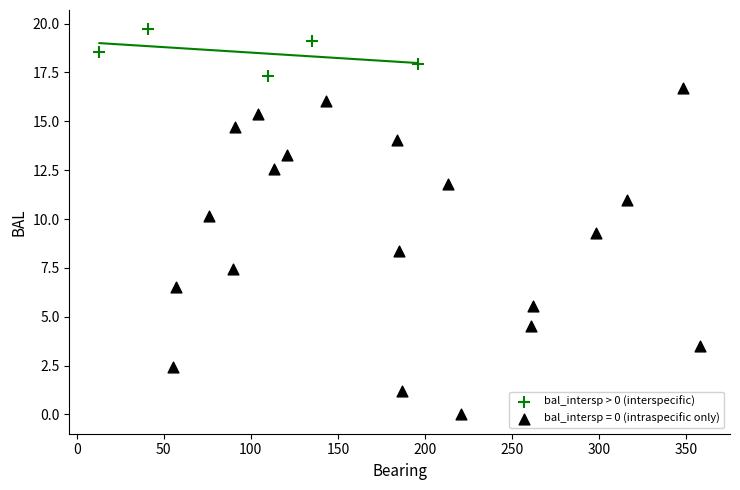

Which series reaches the minimum Y coordinate?

bal_intersp = 0 (intraspecific only)